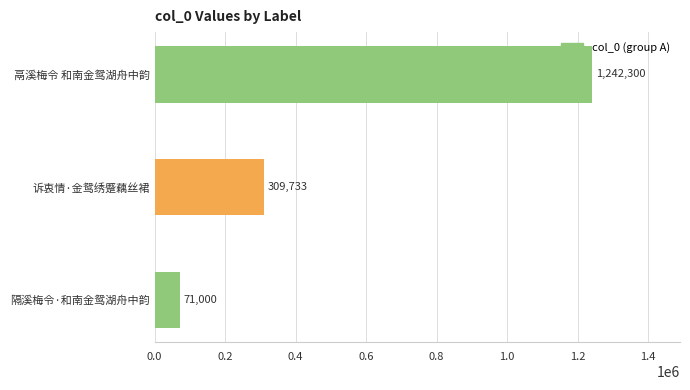

What is the sum of all values?

1623033